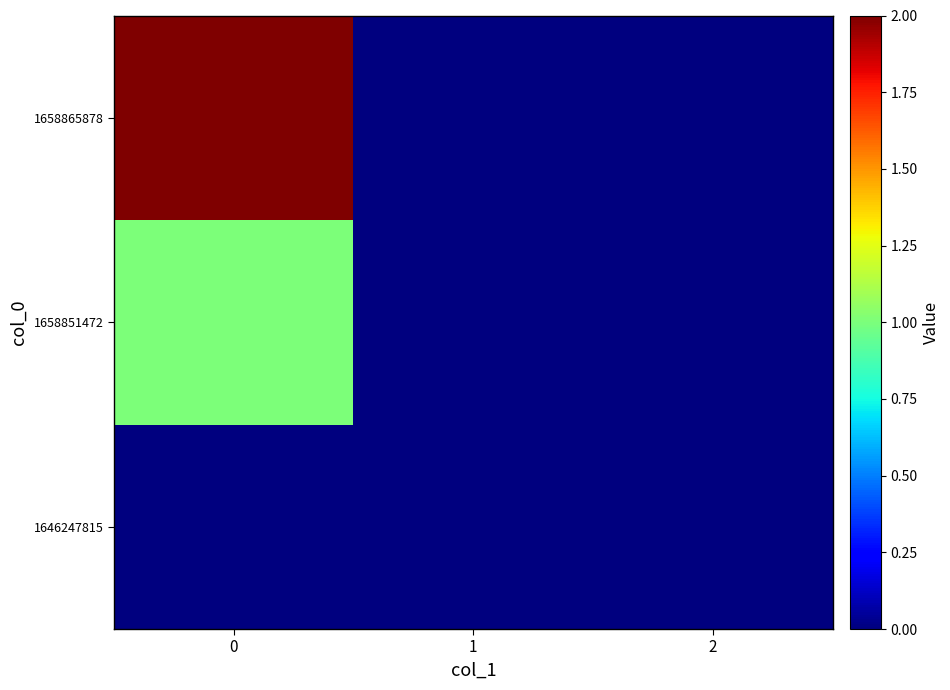

Reading right to left, what are all the values shown in this chart?

1646247815: 2=0	1=0	0=0
1658851472: 2=0	1=0	0=1
1658865878: 2=0	1=0	0=2